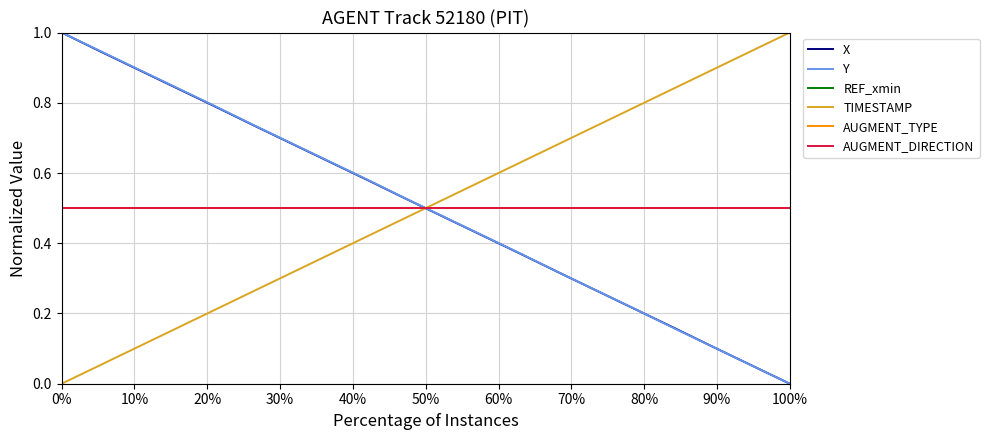

How many lines are shown in the chart?

6